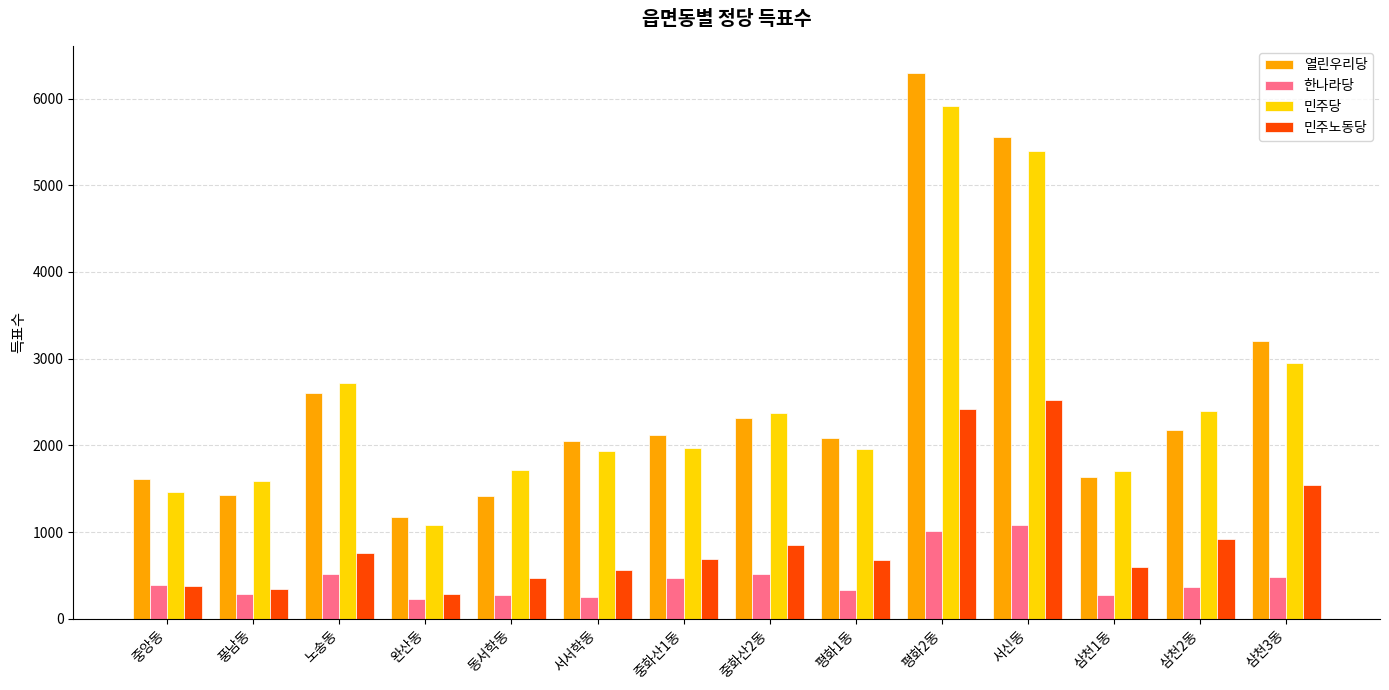

What is the approximate value of 민주노동당 at 풍남동, to the nearest 100?

300